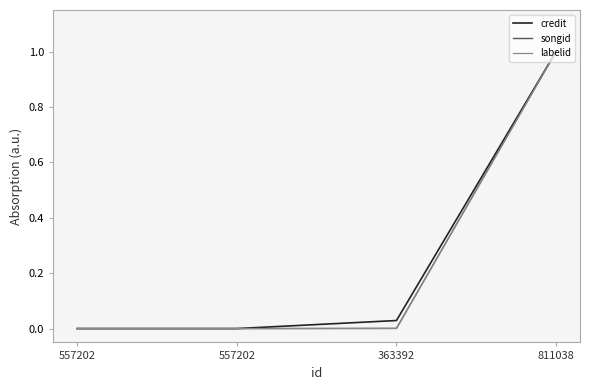

True or false: credit and songid intersect in this chart.

False